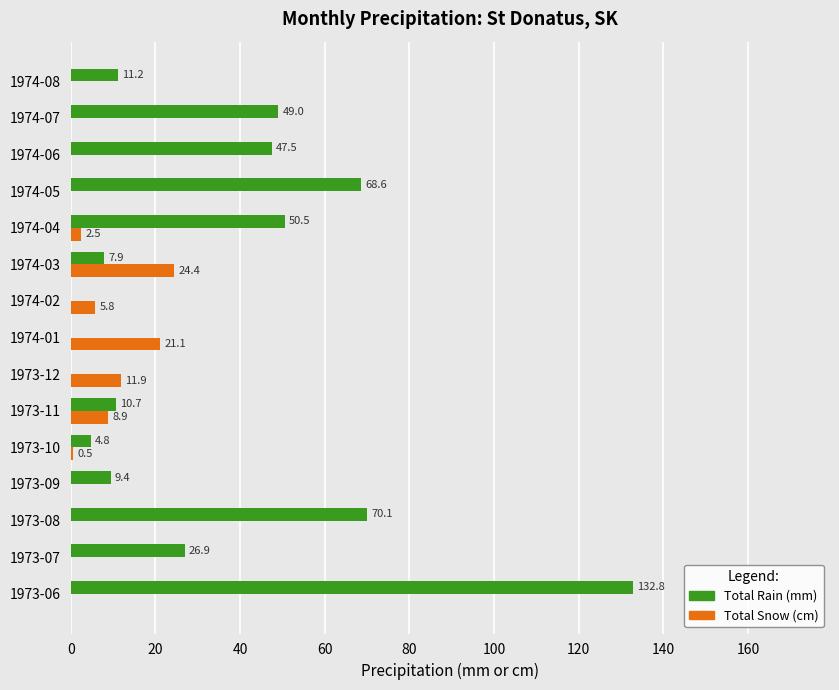

The Total Rain (mm) series shows 119.9 at 1973-08. True or false?

False